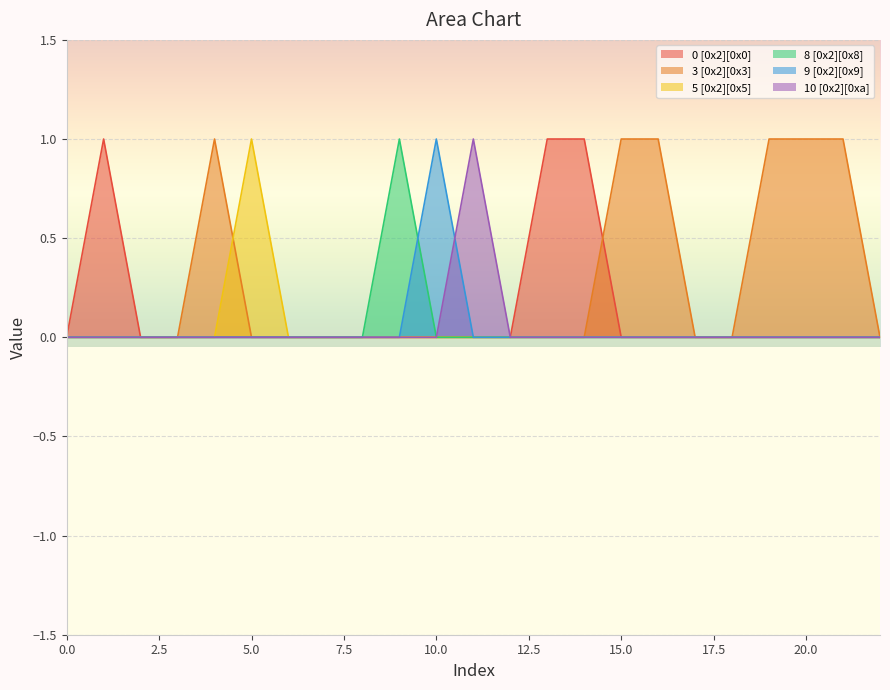

True or false: 10 [0x2][0xa] and 8 [0x2][0x8] intersect in this chart.

False